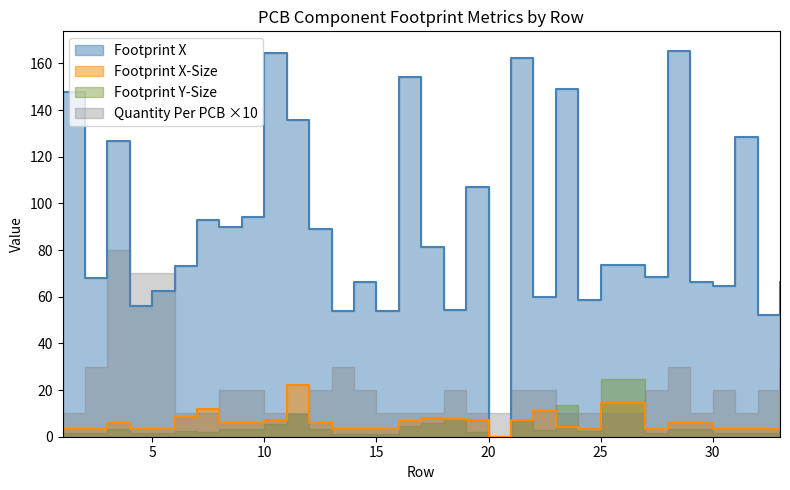

The Footprint X-Size series shows 24.5 at 26. True or false?

False